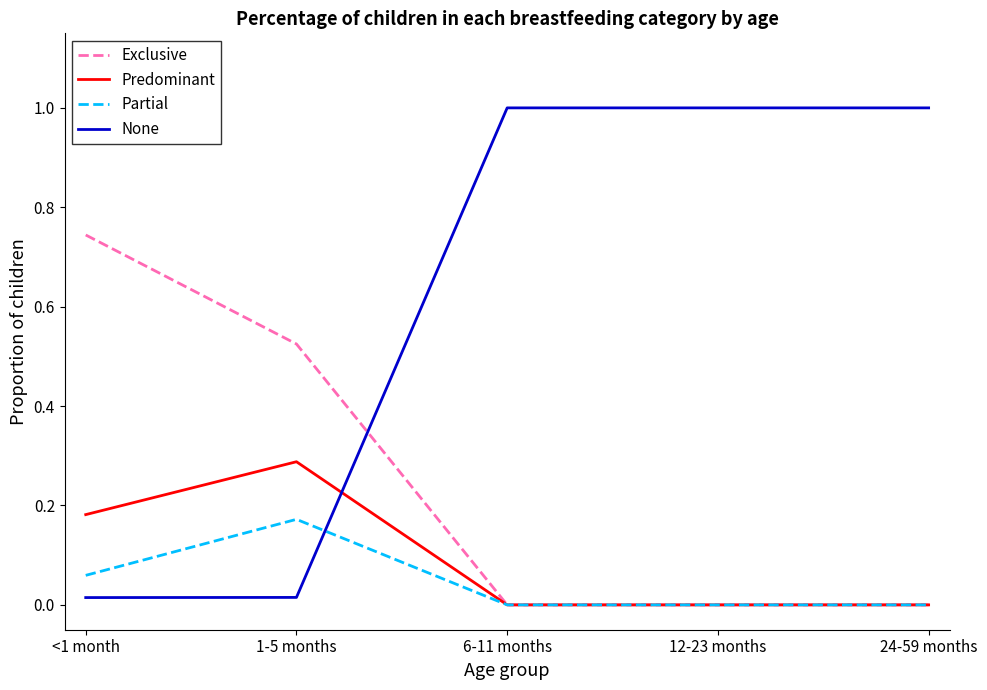

The value of Predominant at 6-11 months is 0.0. True or false?

True